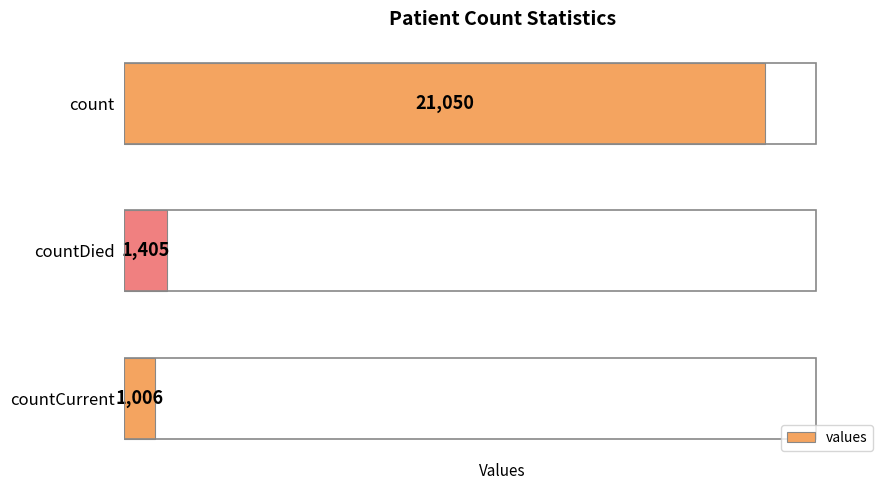

How many bars are there in total?

3